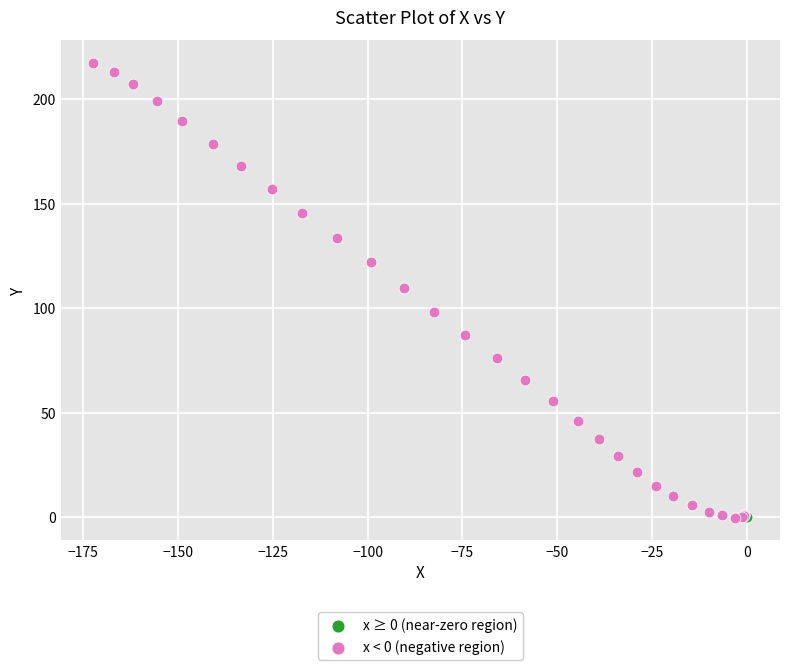

Which series reaches the maximum Y coordinate?

x < 0 (negative region)